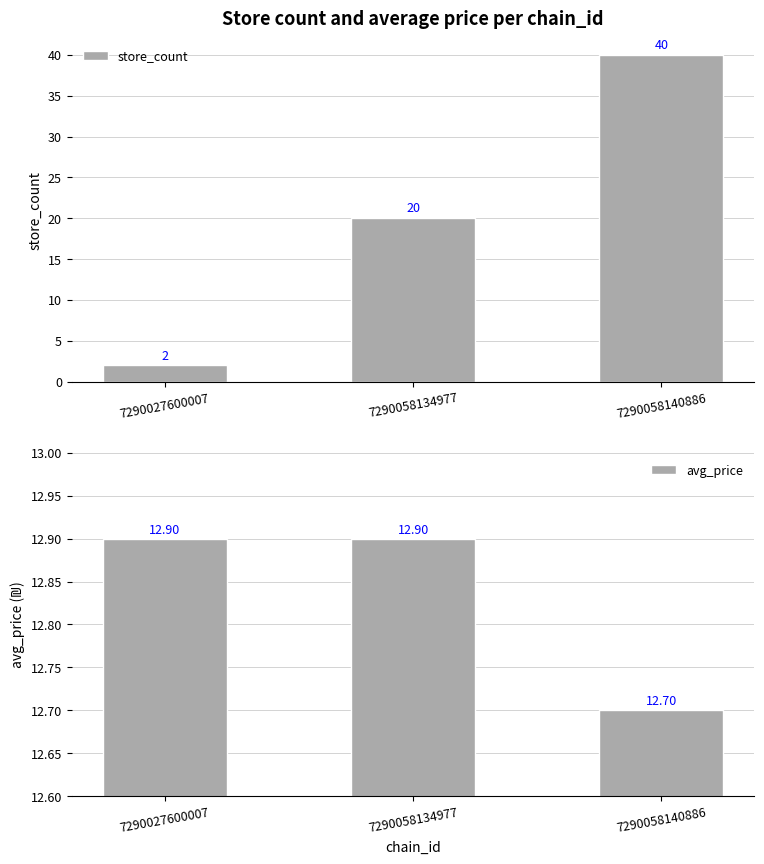

Which has a higher value, 7290058134977 or 7290027600007?

7290058134977